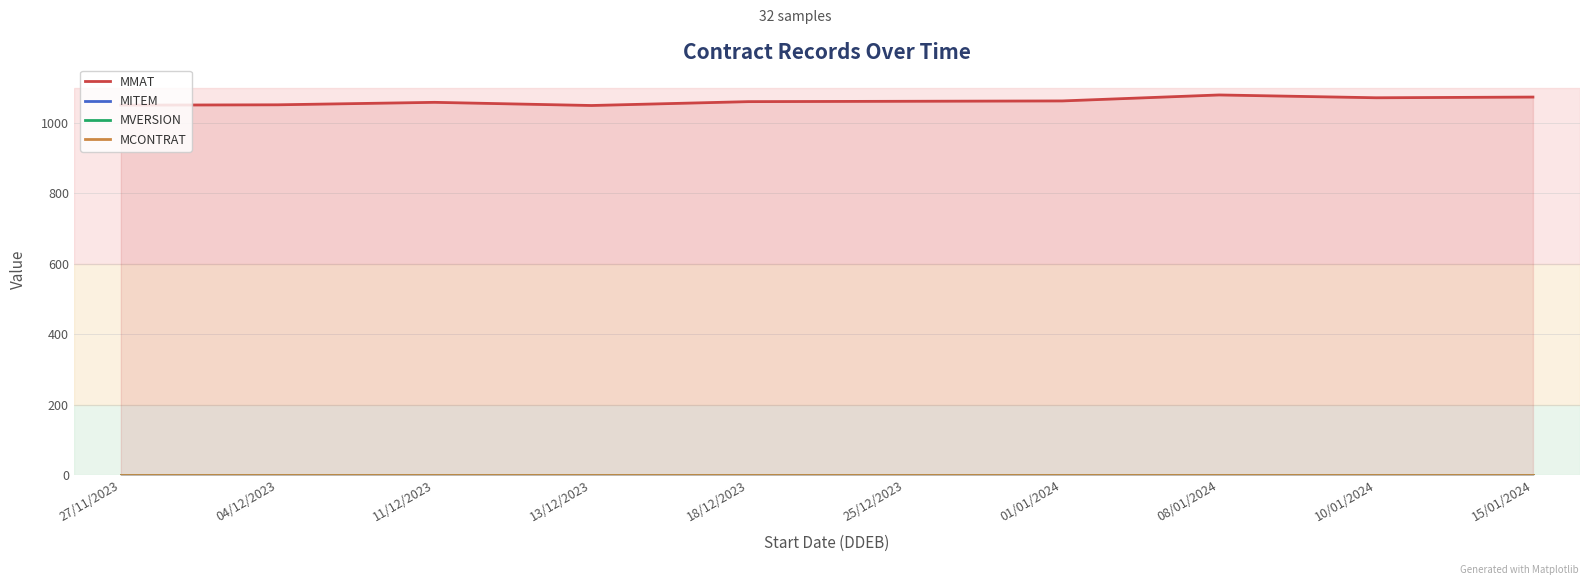

Reading left to right, extract all data points from this chart.

MMAT: 1051	1052	1059	1050	1061	1062	1063	1080	1072	1074
MITEM: 0	0	0	0	0	0	0	0	0	0
MVERSION: 0	0	0	0	0	0	0	0	0	0
MCONTRAT: 1	1	1	1	1	1	1	1	1	1